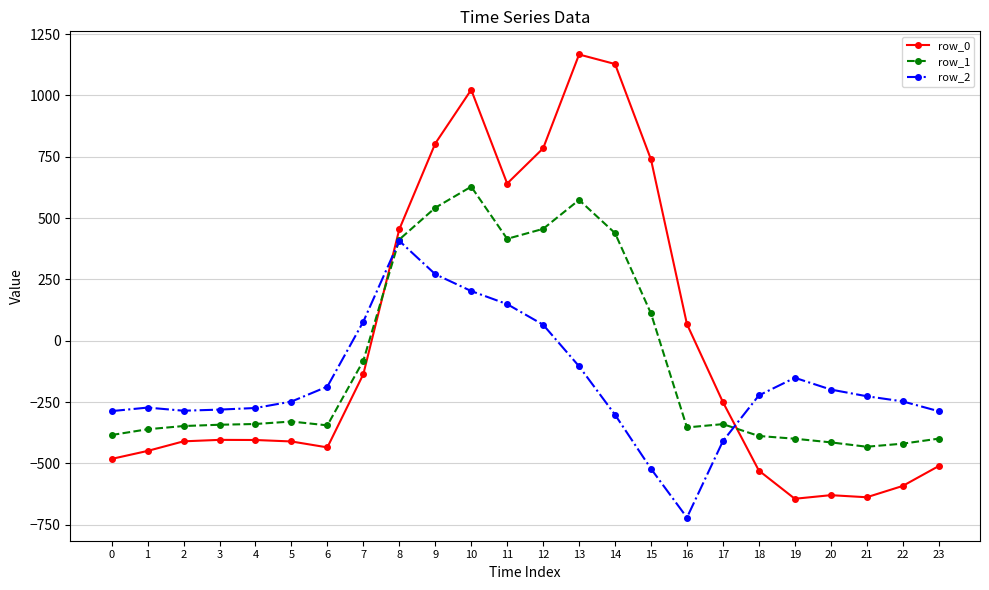

List the series in order of their overall mean, lowest first.

row_2, row_1, row_0